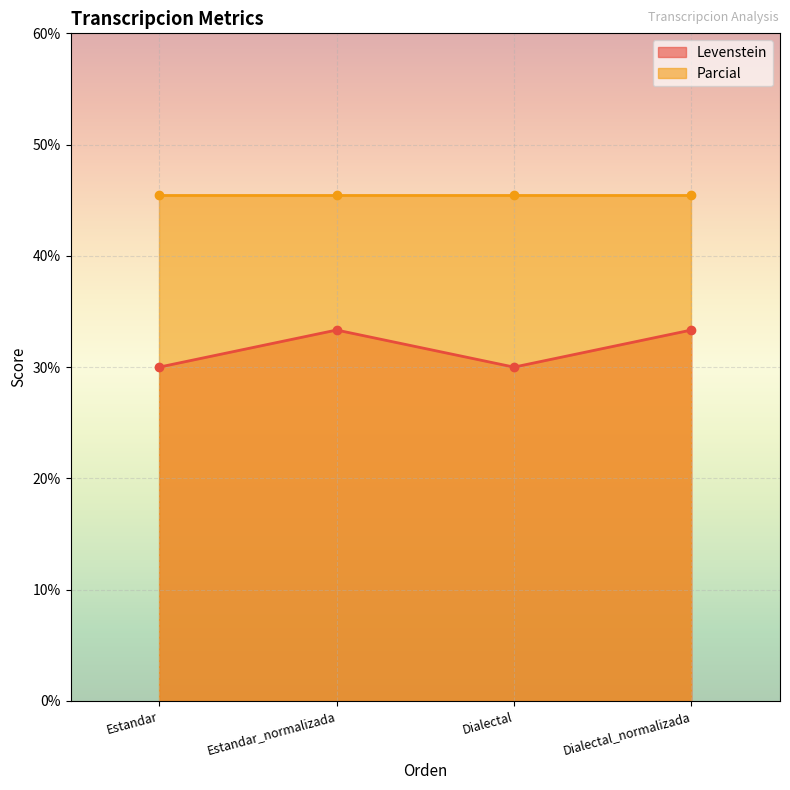

What is the label of the 3rd point from the left?

Dialectal